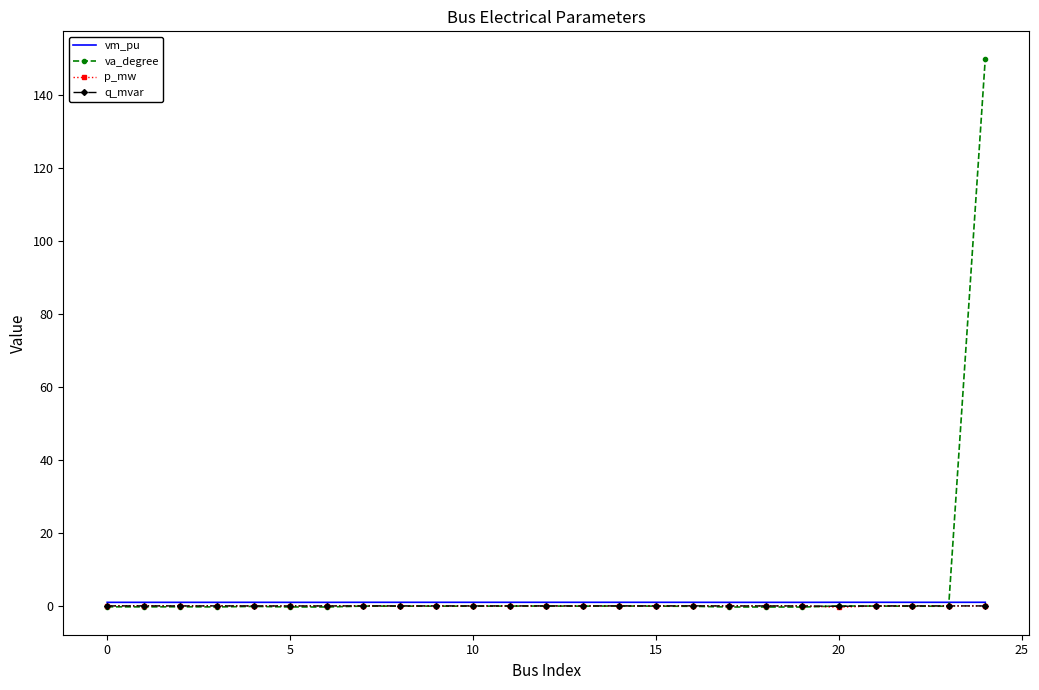

Which series has the largest range (max minus min)?

va_degree